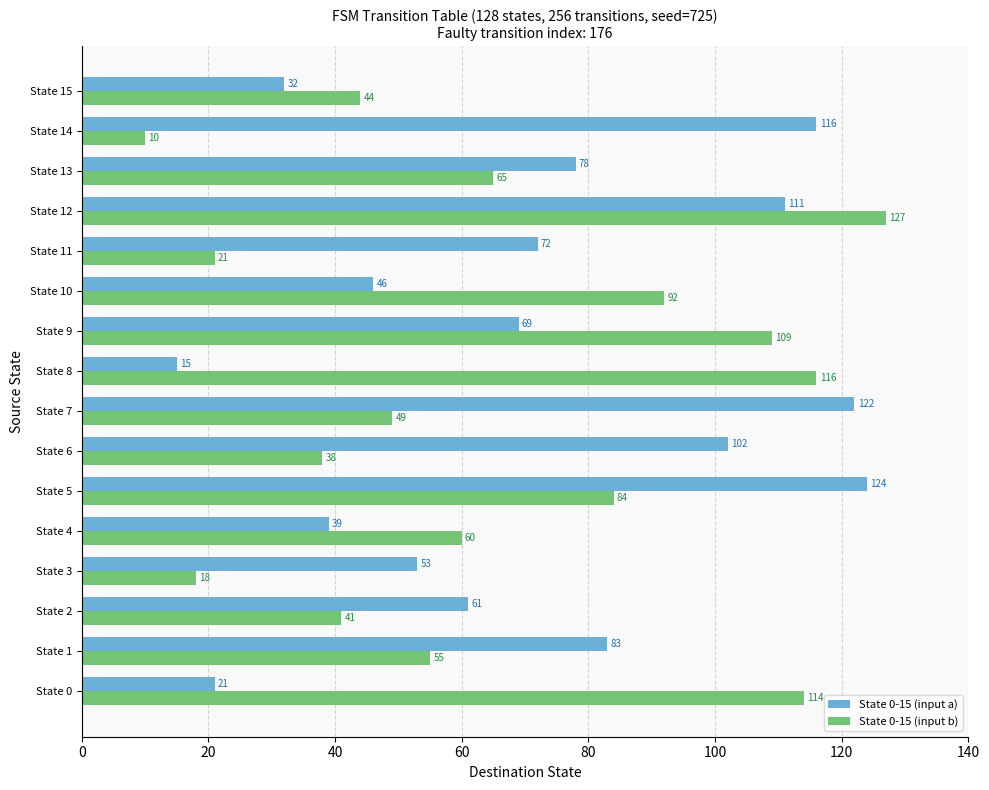

Is the value of State 0-15 (input a) at State 3 greater than the value of State 0-15 (input b) at State 15?

Yes